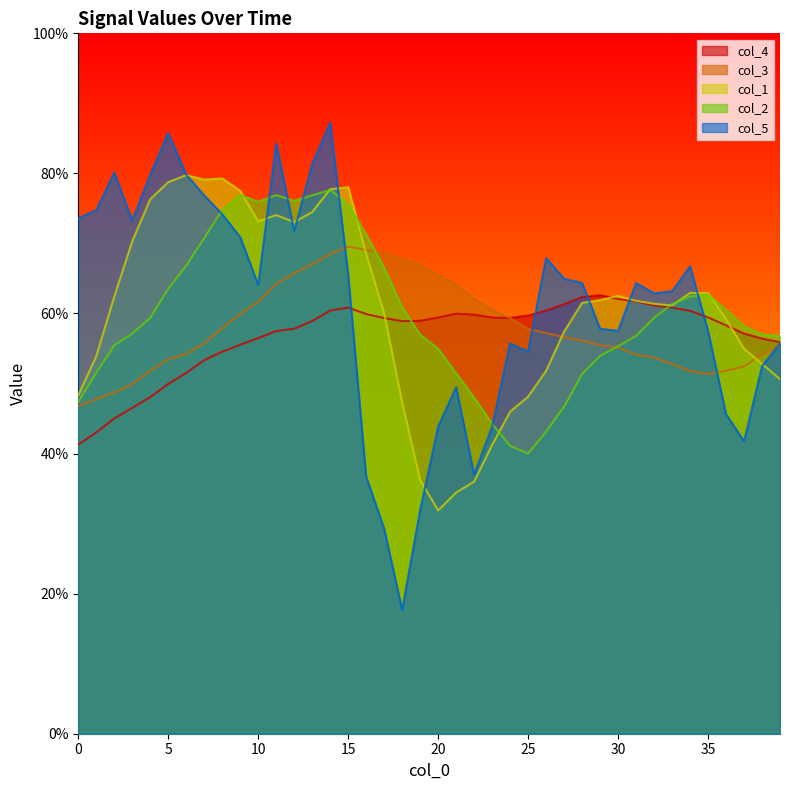

How many lines are shown in the chart?

5